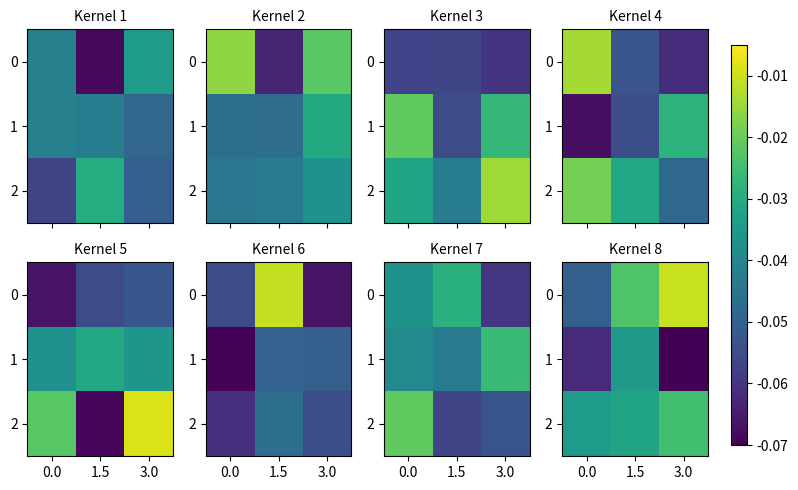

The row_2 series shows -0.0 at 0.0. True or false?

True